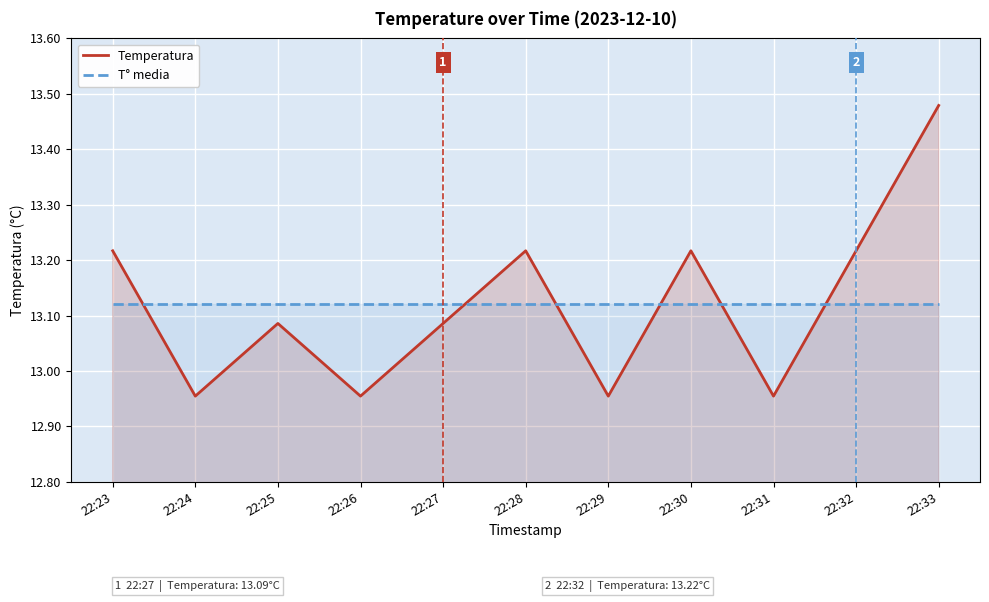

Which category has the highest value across all series?

22:33